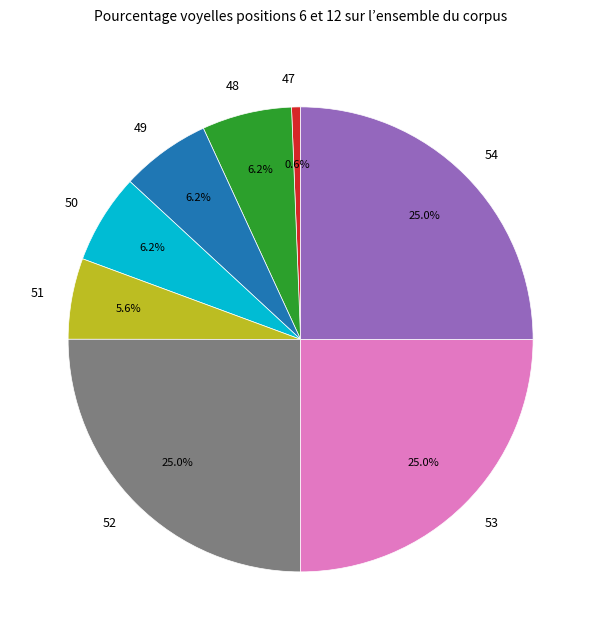

How many segments does this pie chart have?

8